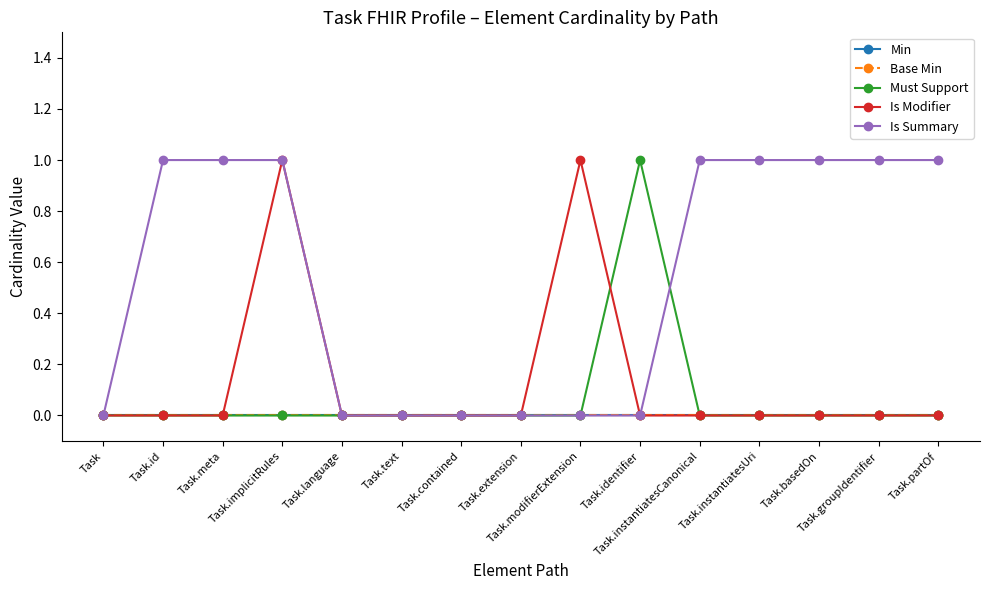

Does the chart have visible grid lines?

No